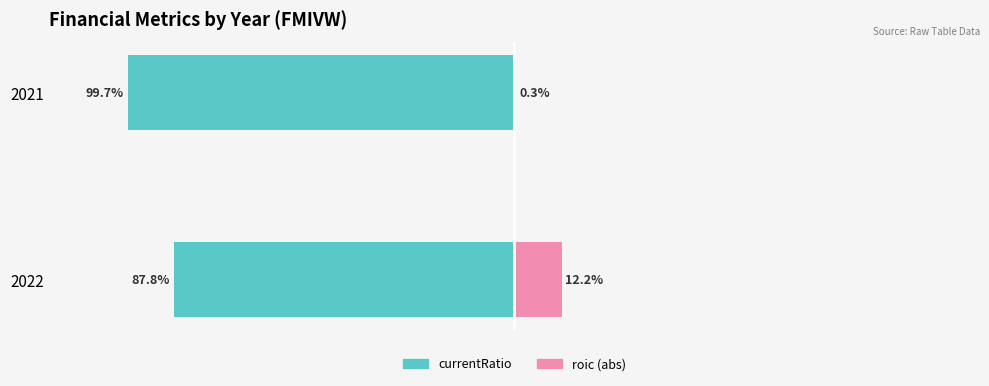

How many distinct data groups are displayed?

2